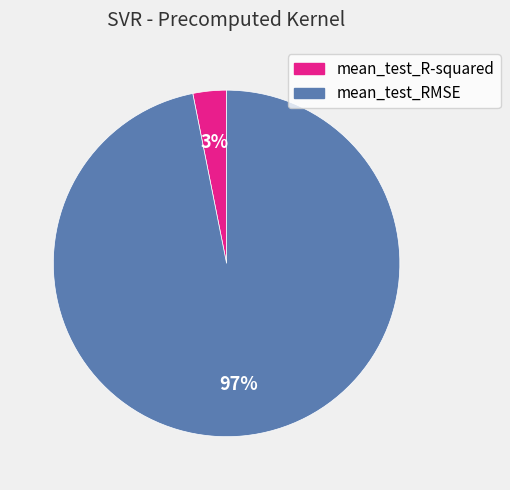

To the nearest percent, what is the difference between the mean_test_R-squared and mean_test_RMSE slice percentages?

94%